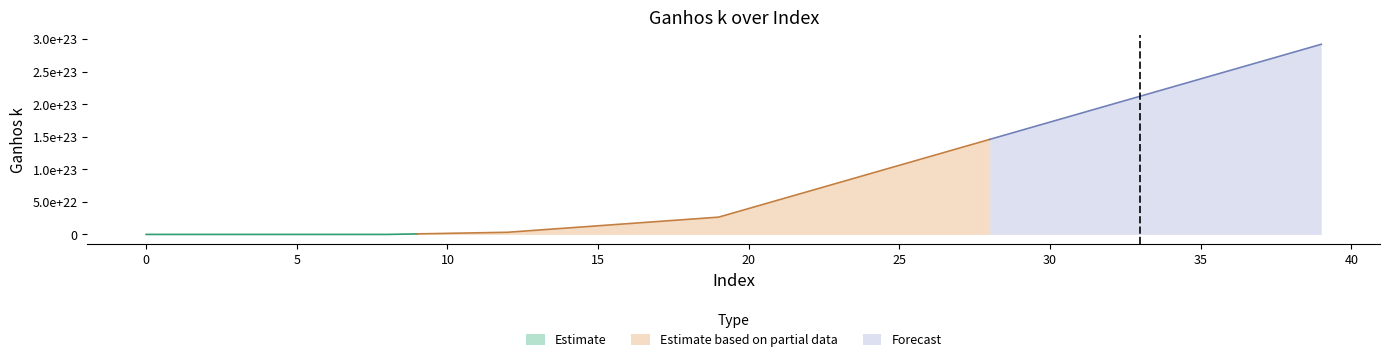

The value at 26 is 39935722851444149190656.0. True or false?

False